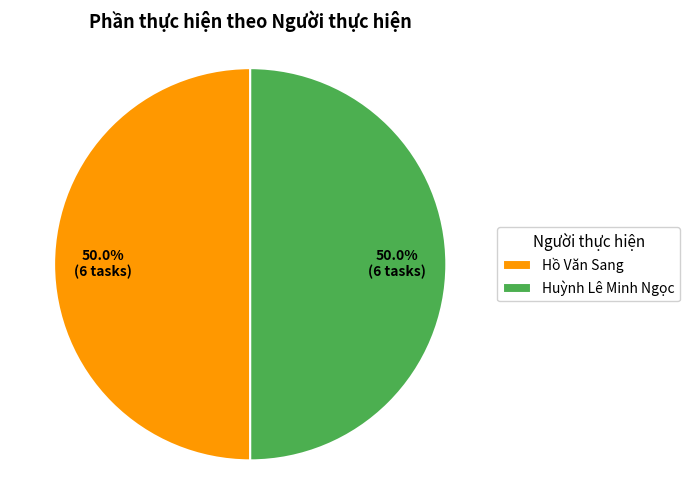

Combined, what portion of the pie is Huỳnh Lê Minh Ngọc and Hồ Văn Sang?

100.0%